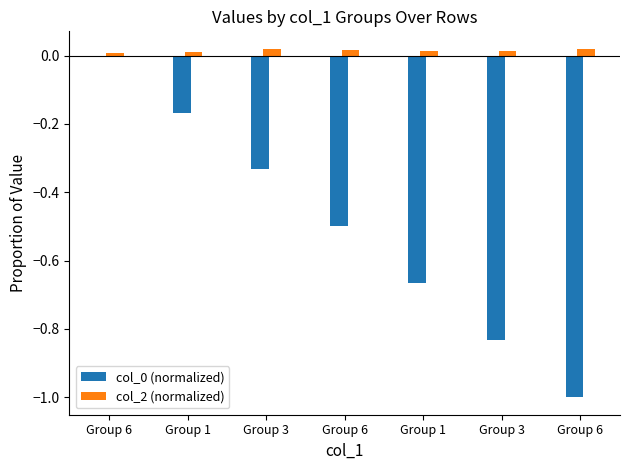

Reading right to left, what are all the values shown in this chart?

col_0 (normalized): Group 6=-1.0	Group 3=-0.8	Group 1=-0.7	Group 6=-0.5	Group 3=-0.3	Group 1=-0.2	Group 6=0.0
col_2 (normalized): Group 6=0.0	Group 3=0.0	Group 1=0.0	Group 6=0.0	Group 3=0.0	Group 1=0.0	Group 6=0.0